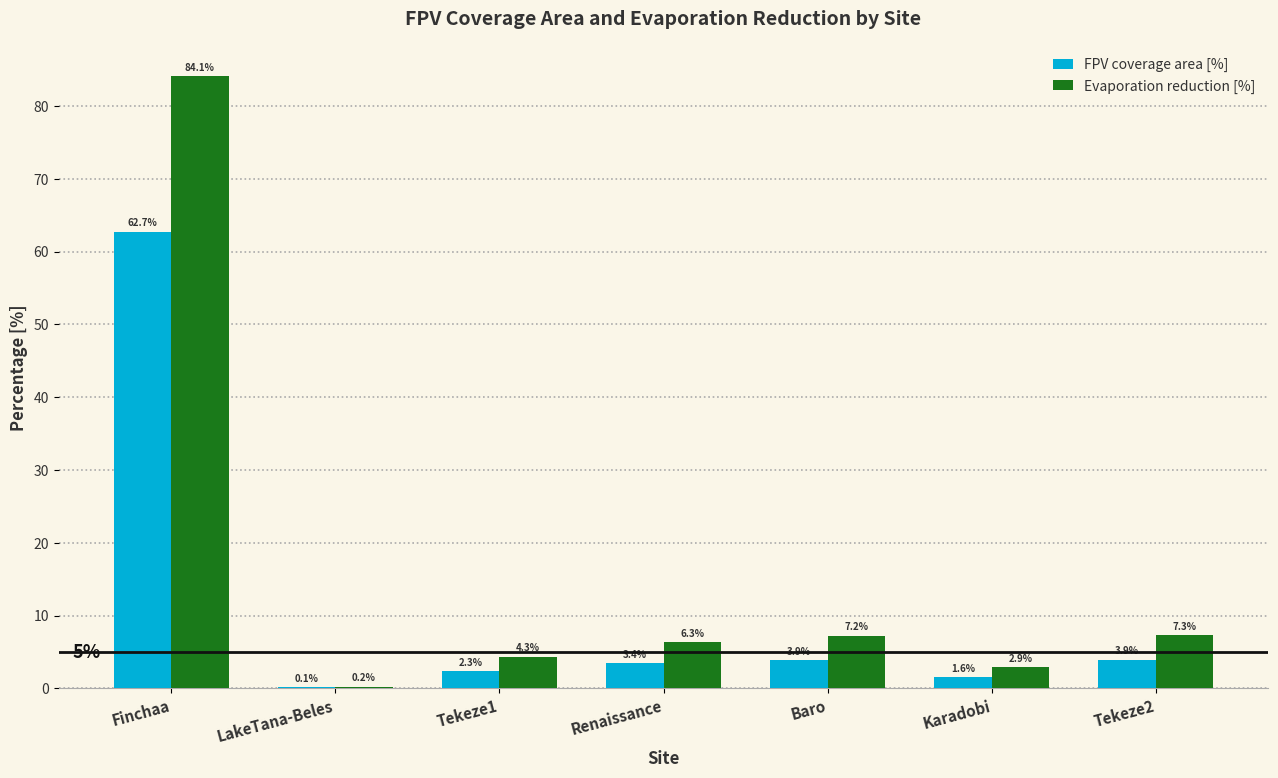

True or false: FPV coverage area [%] has a value of 0.9 at Tekeze2.

False